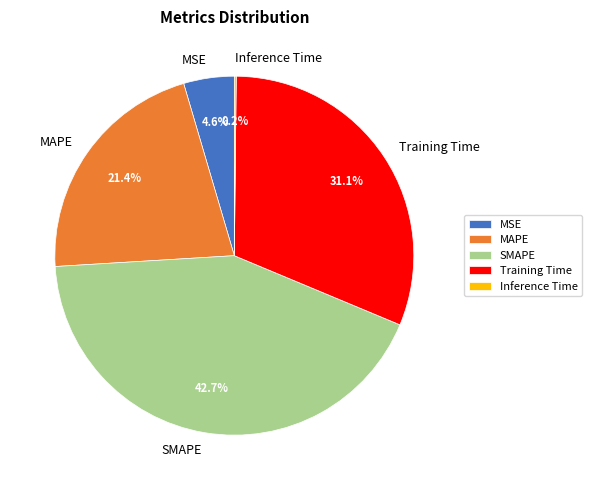

How much of the chart is everything except SMAPE?

57.3%